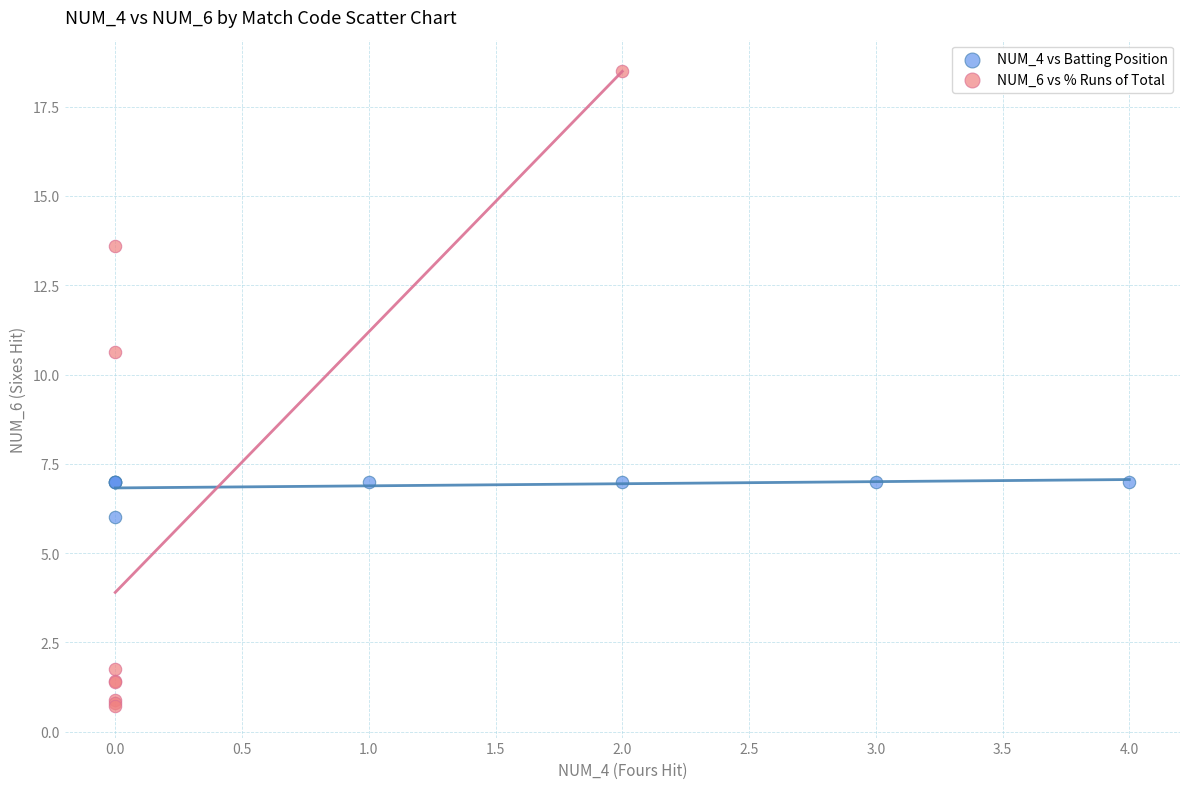

Which series reaches the maximum Y coordinate?

NUM_6 vs % Runs of Total